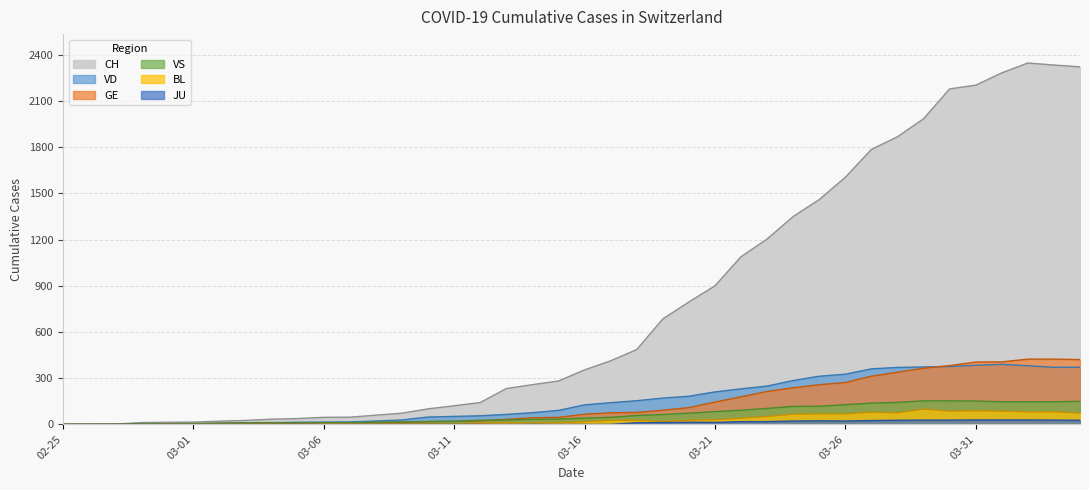

Rank the series by their maximum value, from lowest to highest.

JU, BL, VS, VD, GE, CH